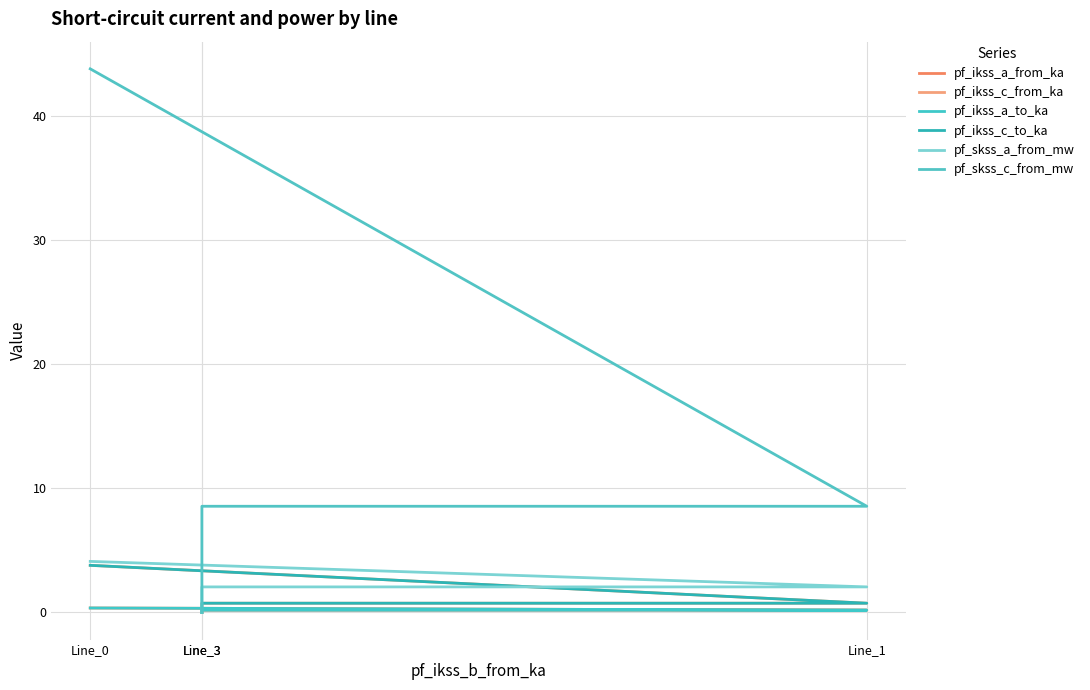

At which category is the sum across all series the highest?

Line_0